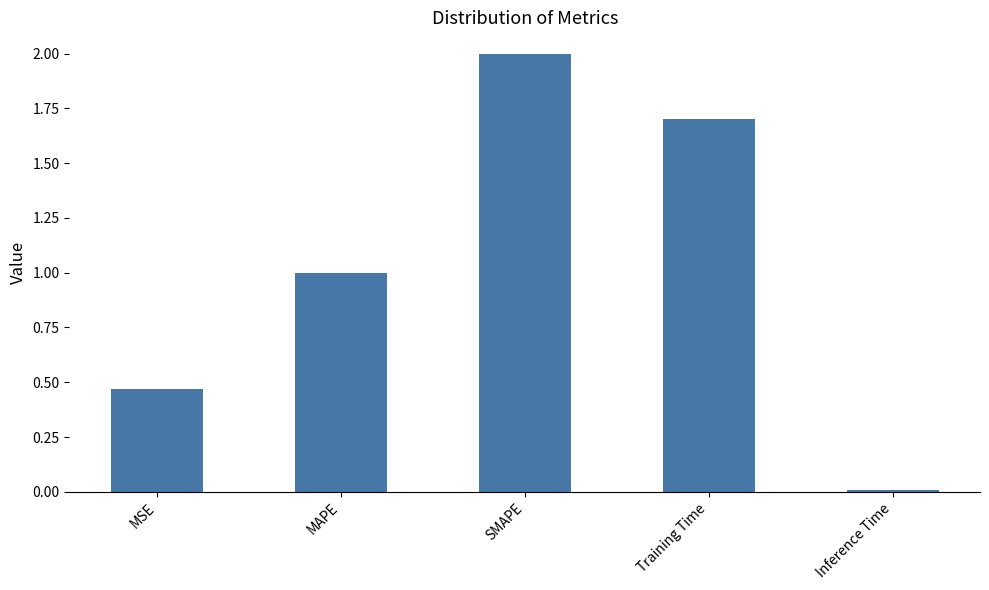

List the labels in order of value, smallest first.

Inference Time, MSE, MAPE, Training Time, SMAPE